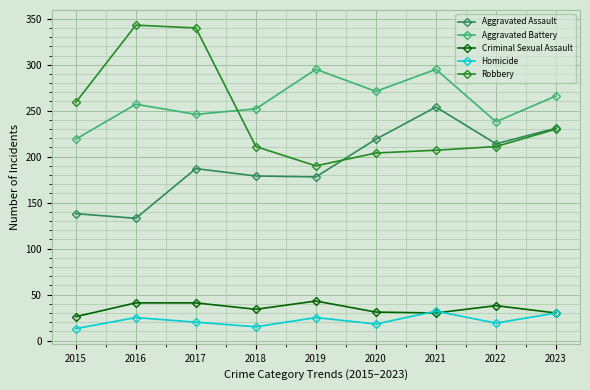

True or false: Criminal Sexual Assault and Aggravated Assault cross at least once.

False